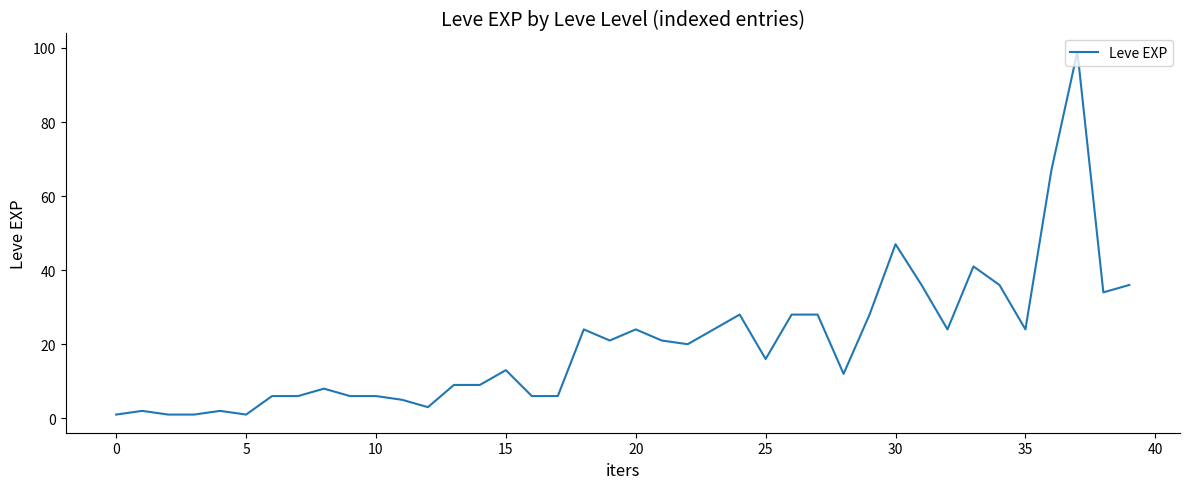

How many categories are shown in the chart?

40